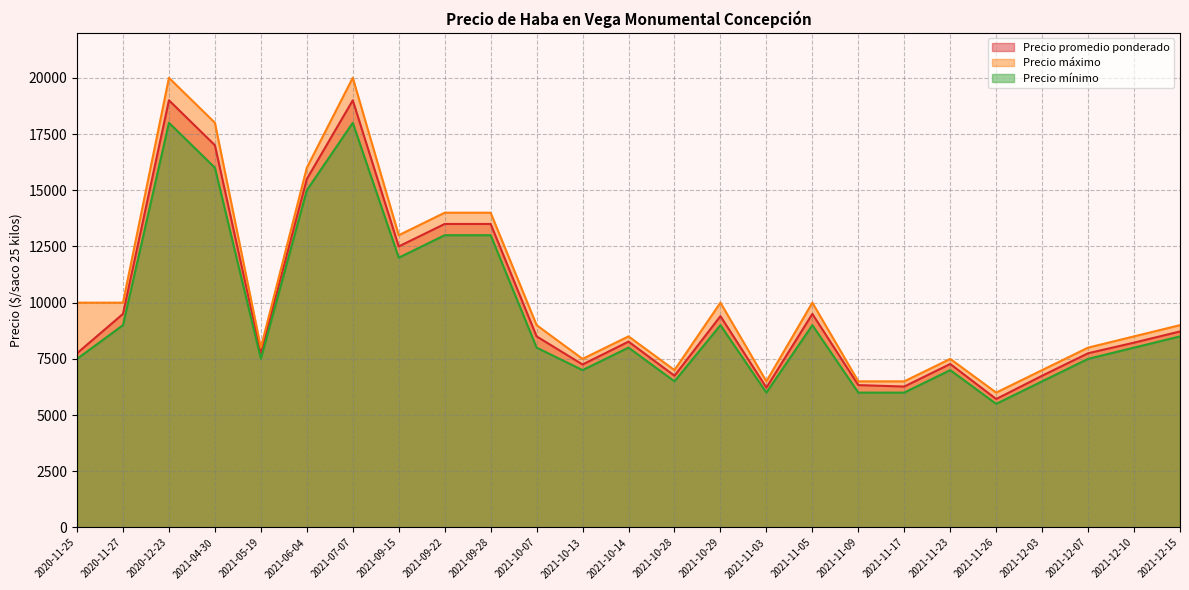

True or false: Precio mínimo has a value of 2356 at 2020-11-25.

False